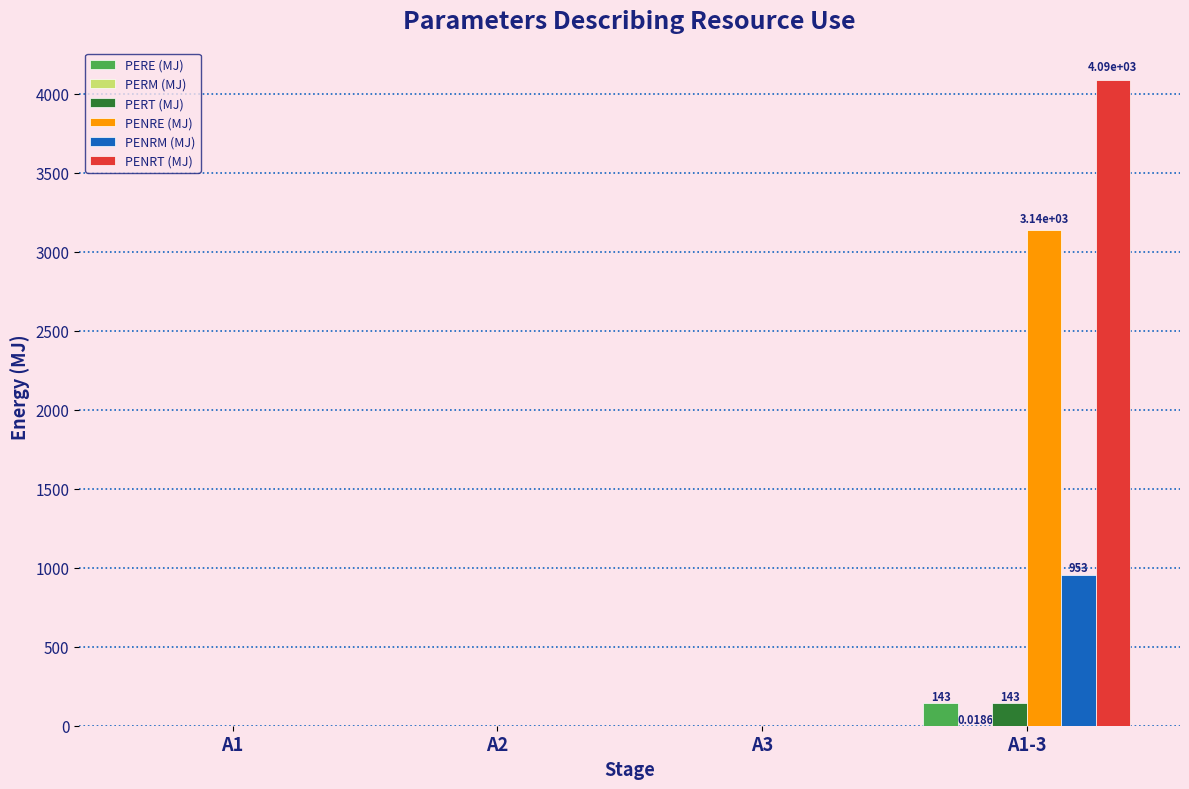

Which series has the largest total across all categories?

PENRT (MJ)